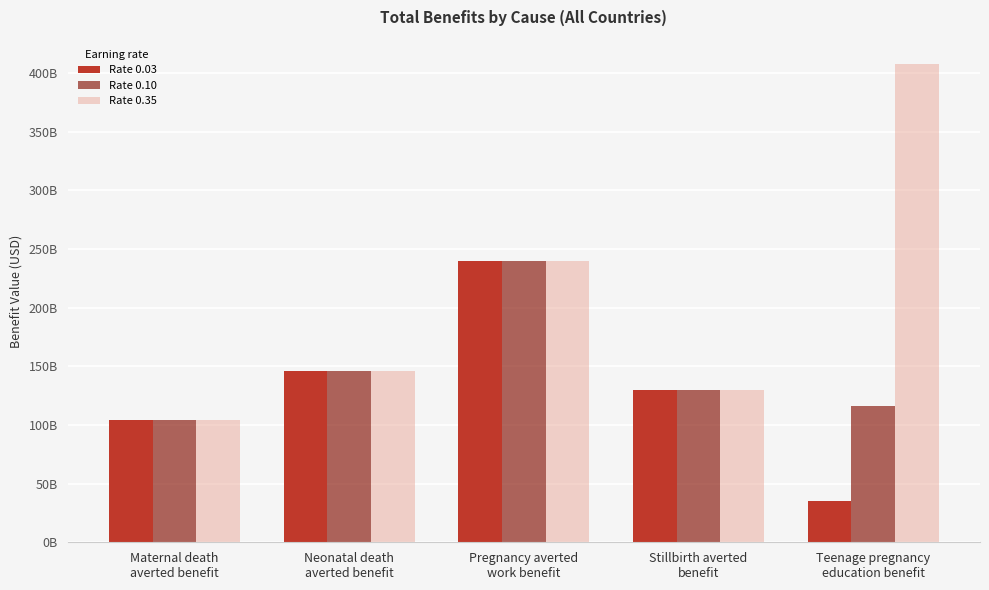

Does the chart contain stacked bars?

No